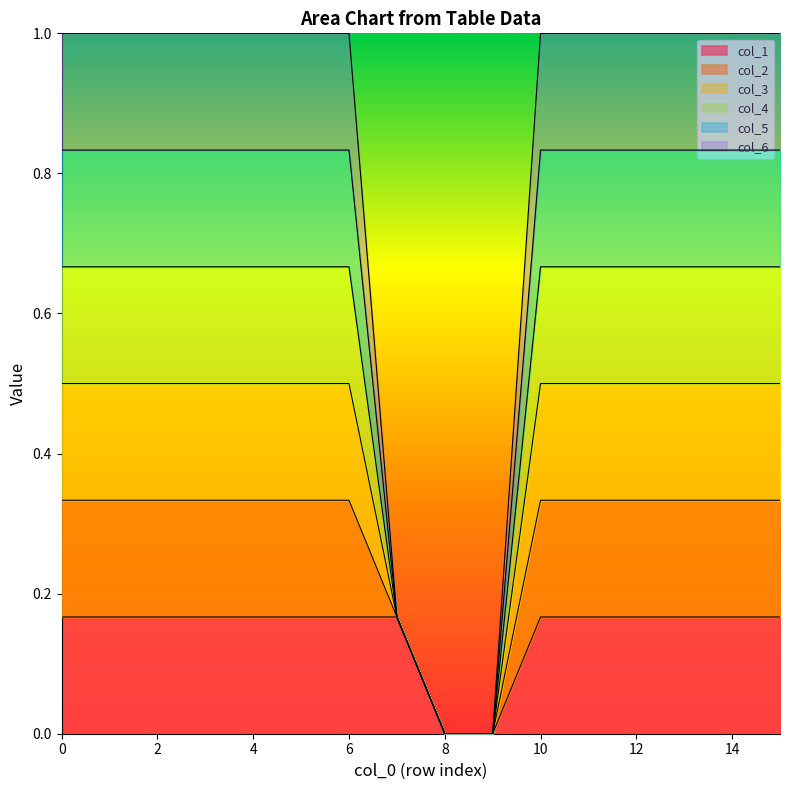

Is the value of col_5 at 6 greater than the value of col_4 at 0?

No